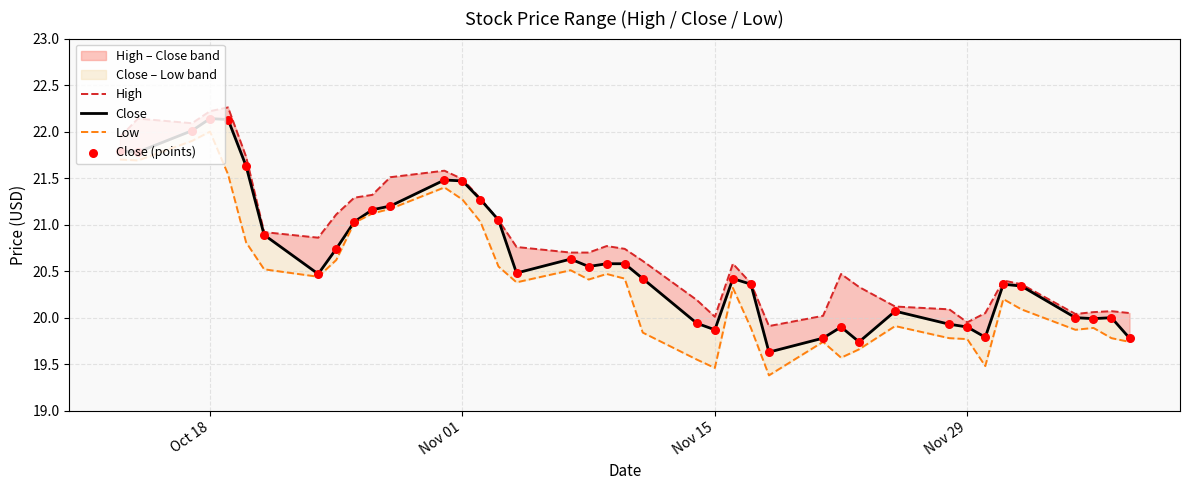

Which series has the widest spread of Y values?

Low